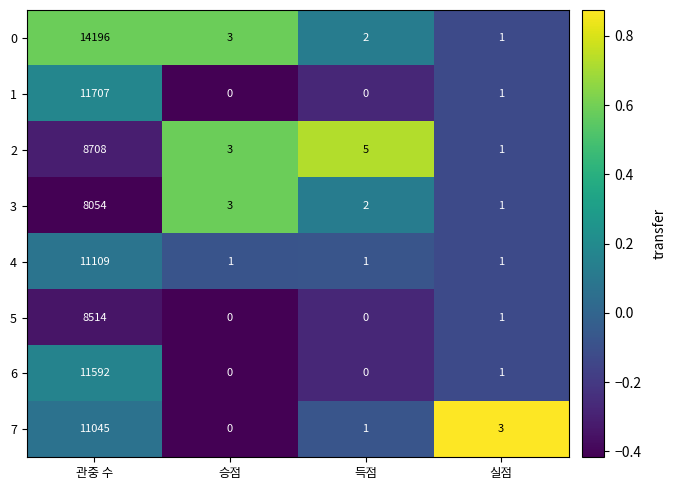

At which label does 1 reach its peak?

관중 수